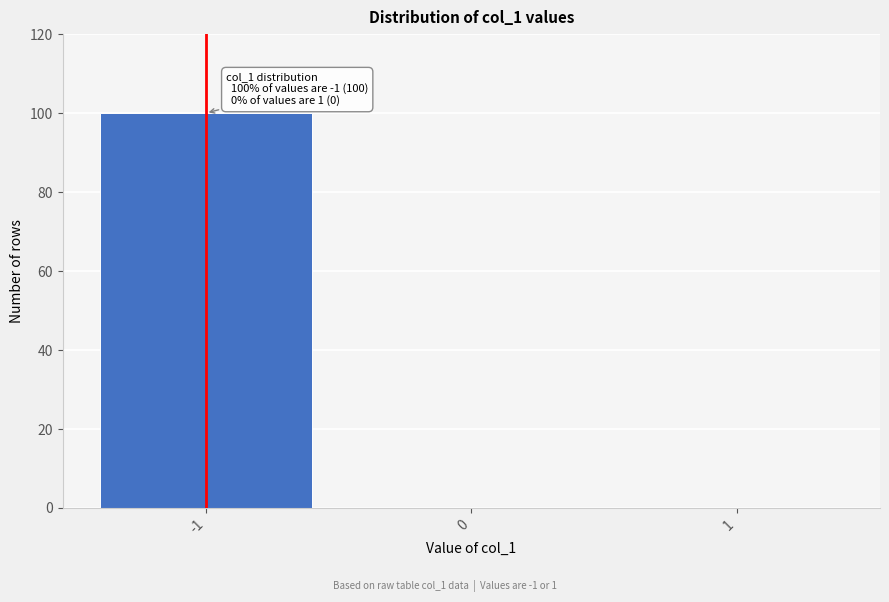

Over which range of the x-axis is the bar tallest?

-1.5 to -0.5